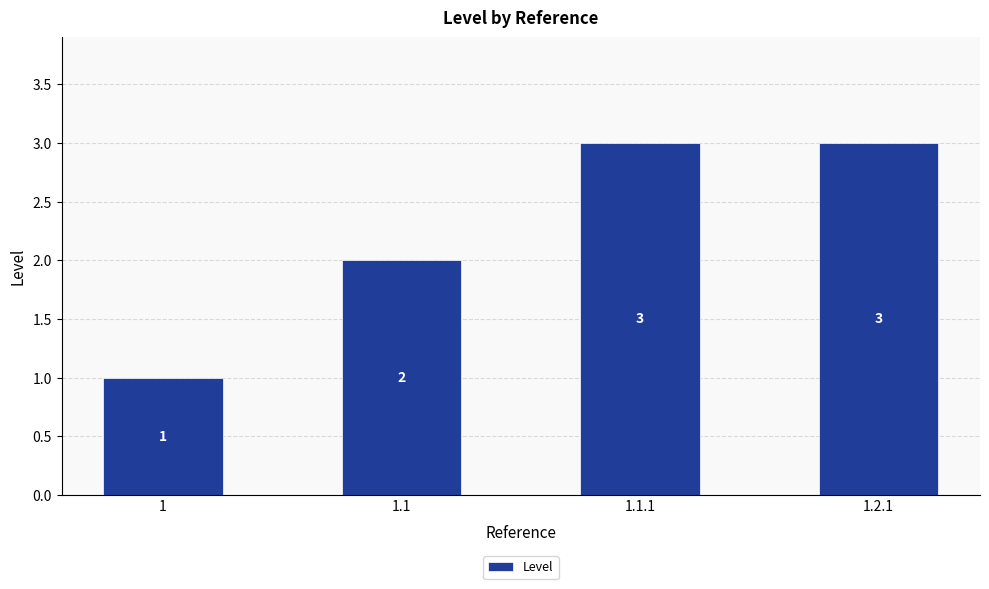

At which label is the value closest to 2?

1.1